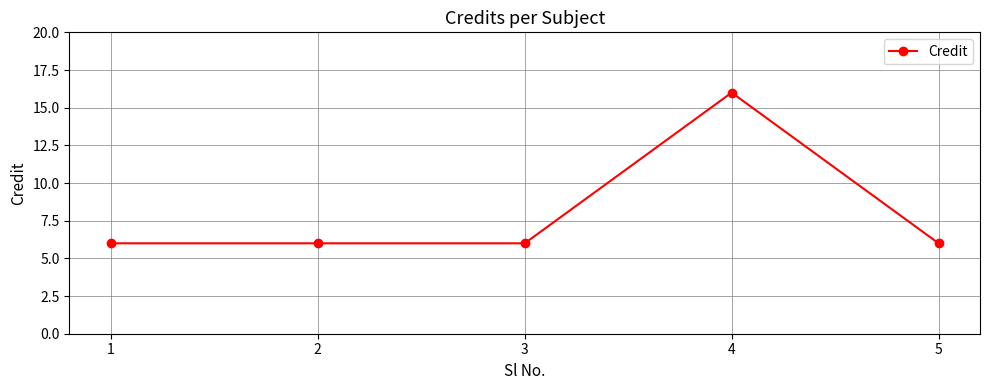

Reading left to right, list all the values displayed in this chart.

6	6	6	16	6